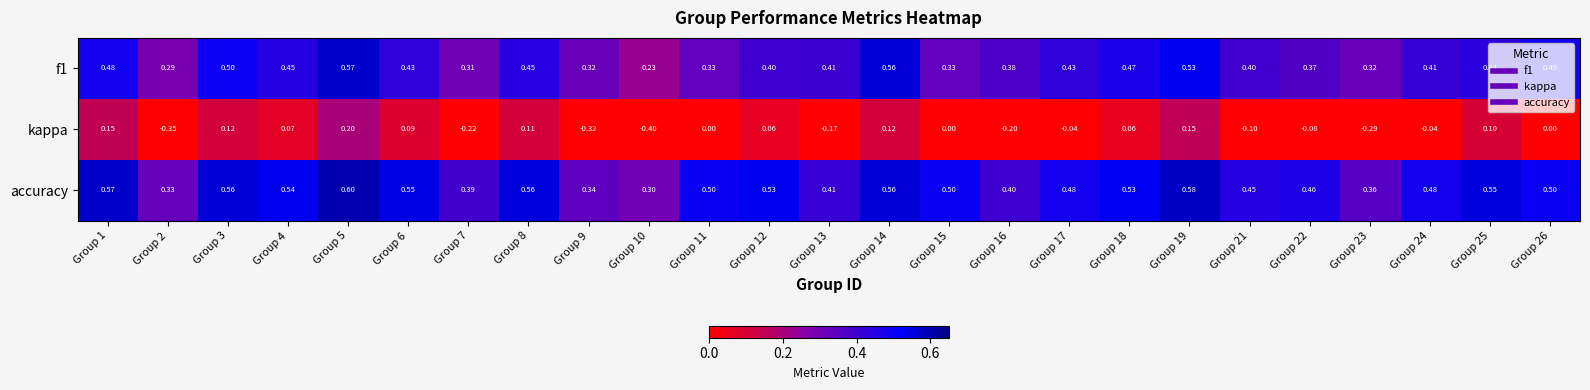

Is the value of accuracy at Group 18 greater than the value of kappa at Group 25?

Yes